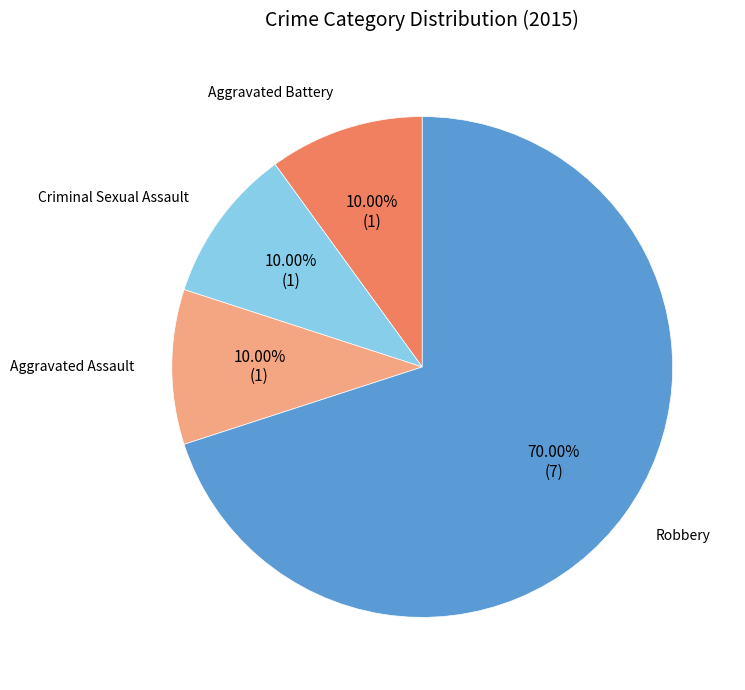

Count the number of slices in the pie.

4